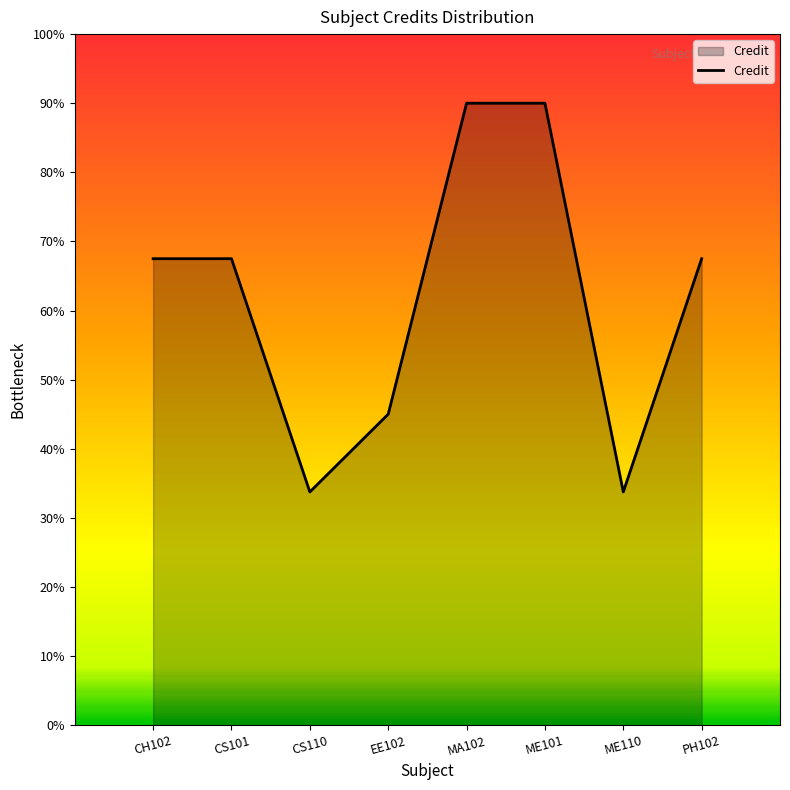

Reading left to right, list all the values displayed in this chart.

6.8	6.8	3.4	4.5	9.0	9.0	3.4	6.8